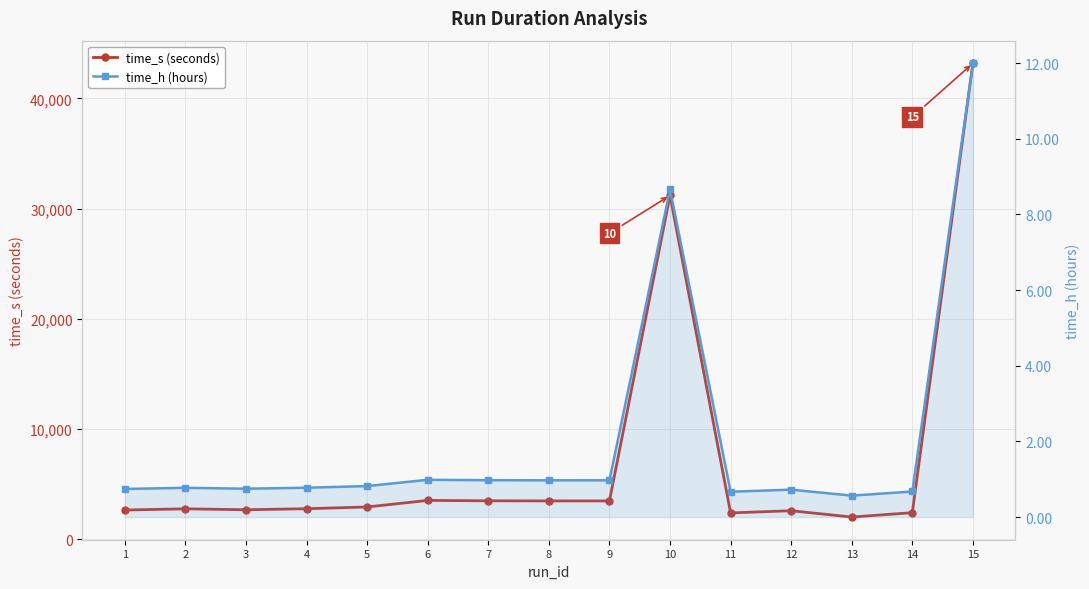

How many values in the time_s (seconds) series exceed 2789?

8